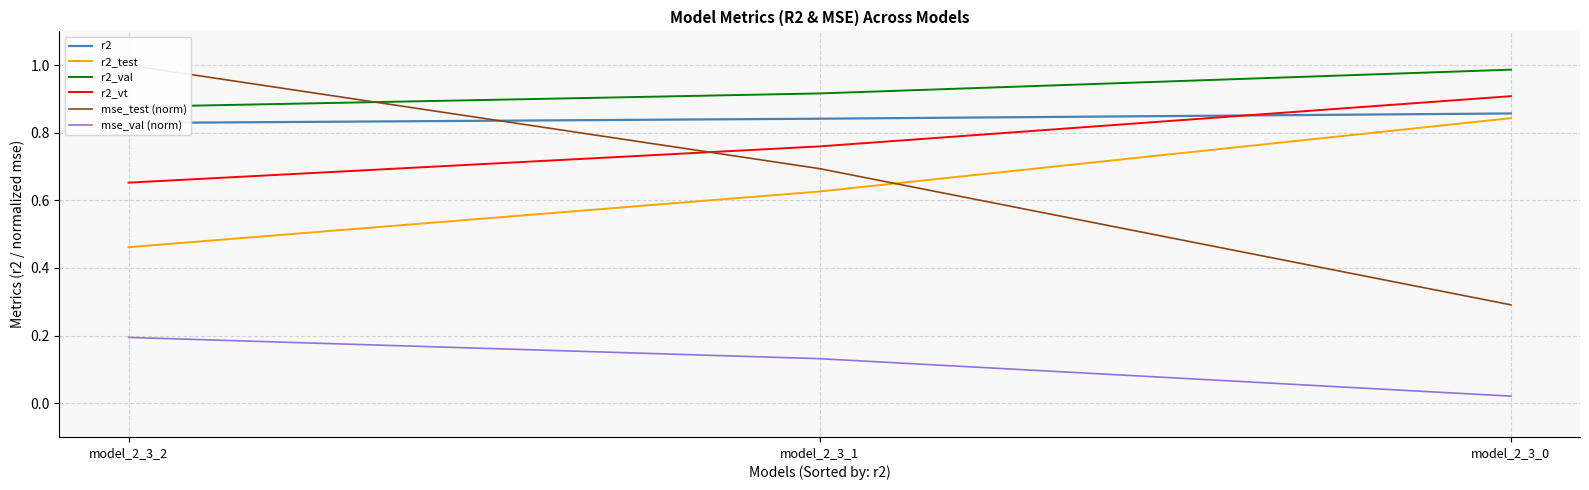

Which category has the highest value in the mse_test (norm) series?

model_2_3_2